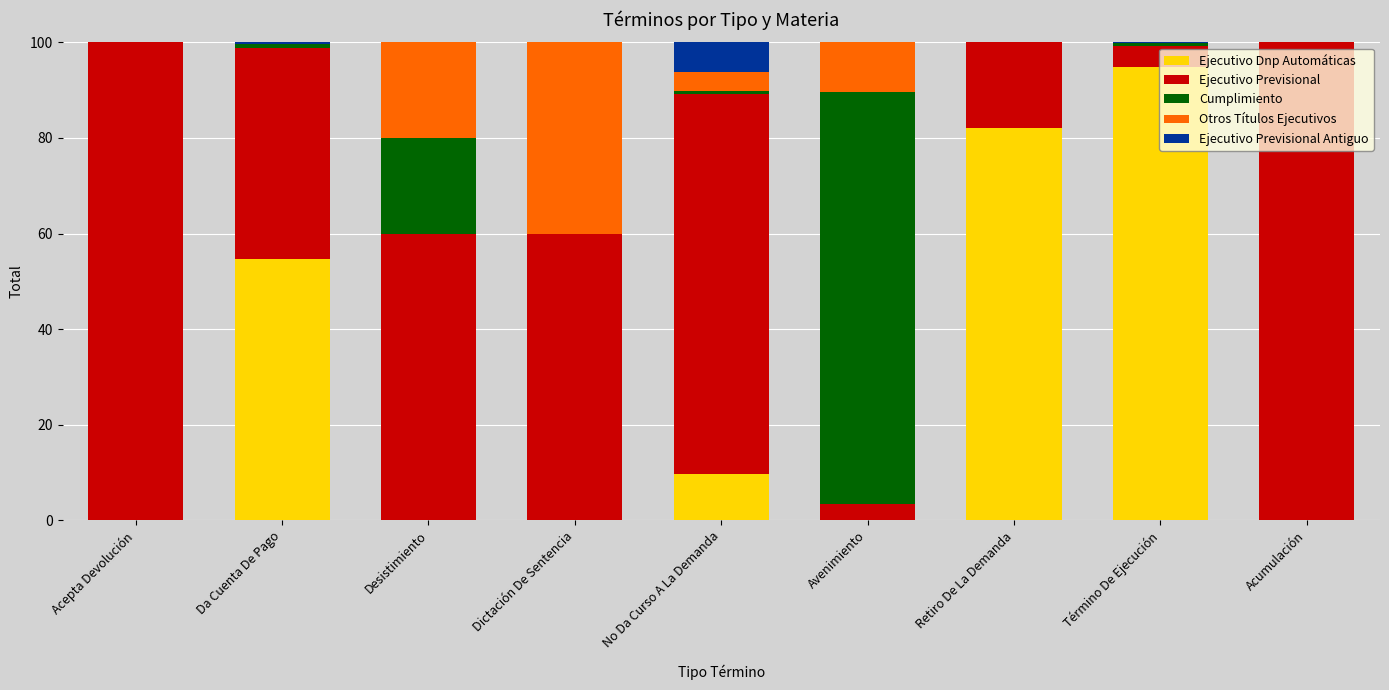

How many series are shown in this chart?

5